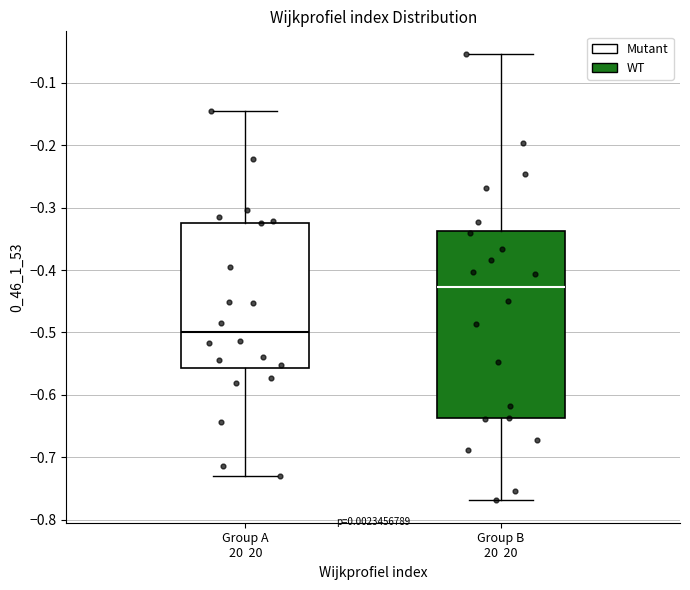

Reading left to right, read every box against the y-axis: the position of its median line, the range the box covers, and the ends of its whiskers. The values are not printed on the chart, so give them approximately, as read against the axis.

Group A 20 20: median -0.50, box -0.56 to -0.32, whiskers -0.73 to -0.14
Group B 20 20: median -0.43, box -0.64 to -0.34, whiskers -0.77 to -0.05